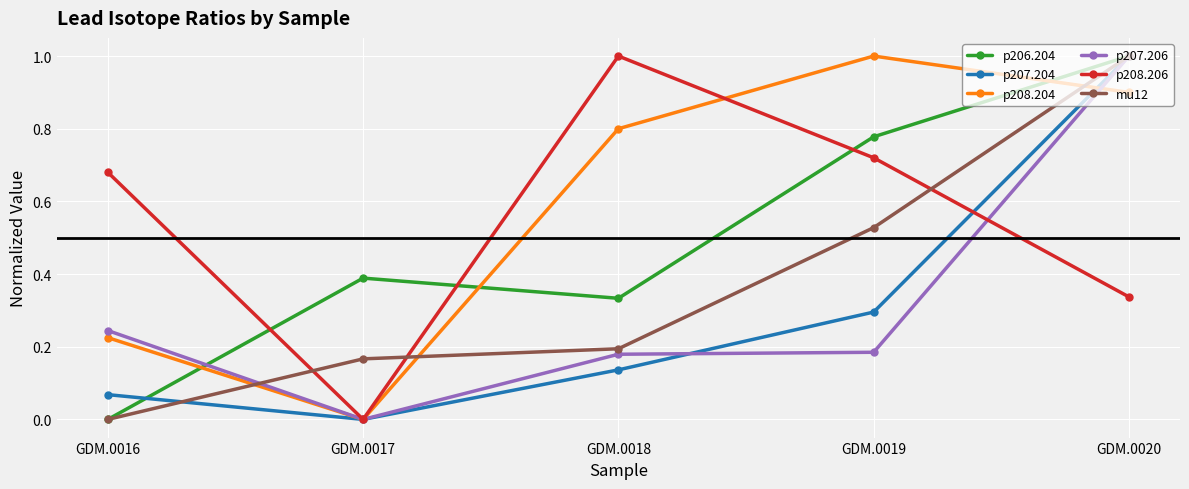

Rank the categories by p207.204 value from lowest to highest.

GDM.0017, GDM.0016, GDM.0018, GDM.0019, GDM.0020